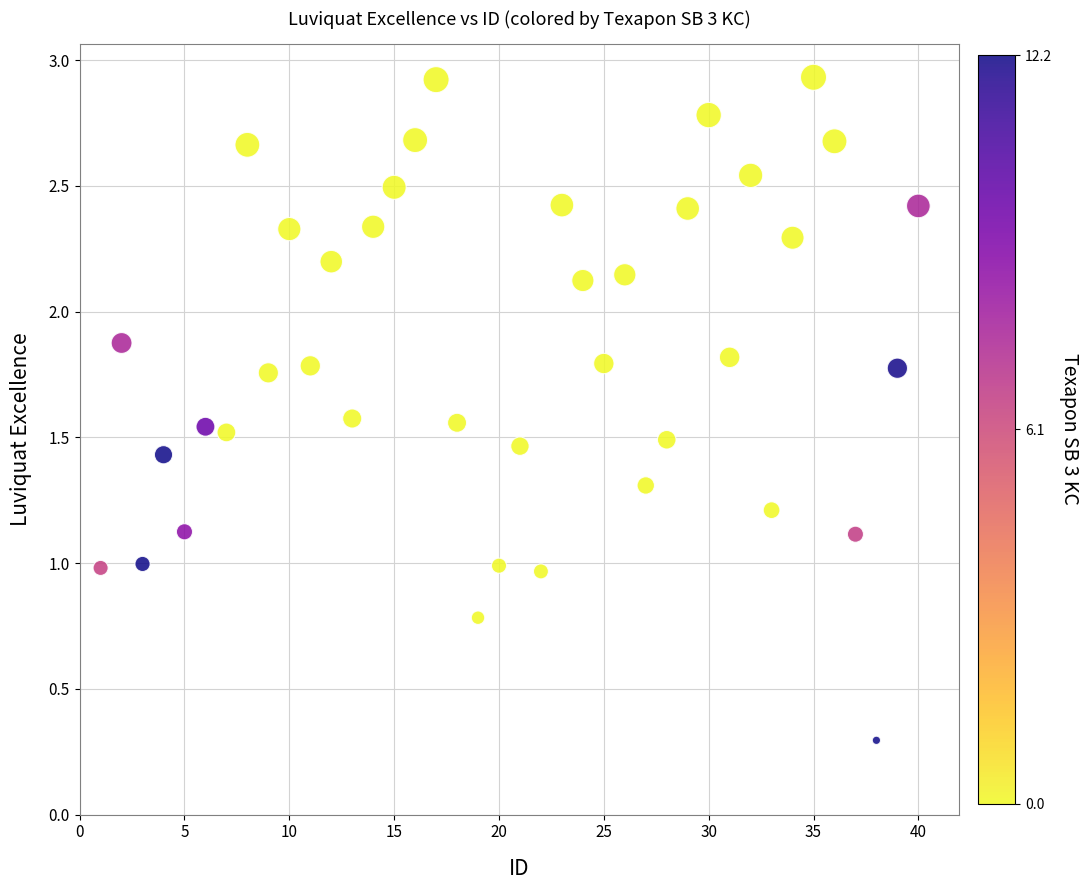

Count the number of points in this scatter plot.

40